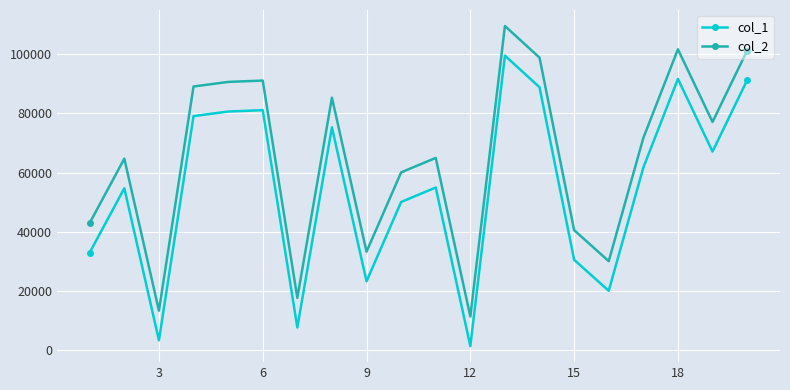

How many series are shown in this chart?

2